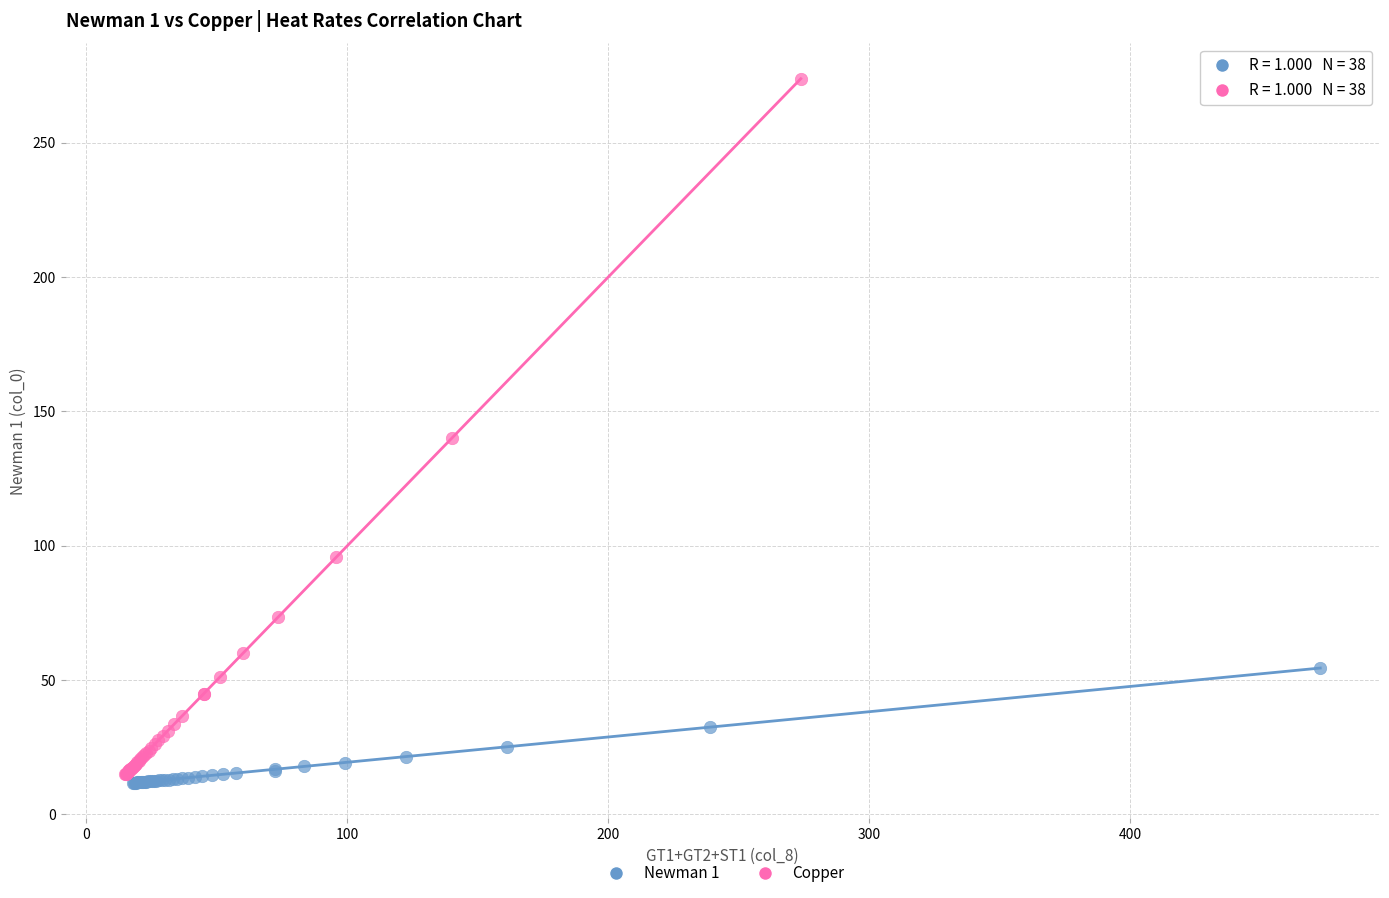

Which series contains the highest Y value?

Copper